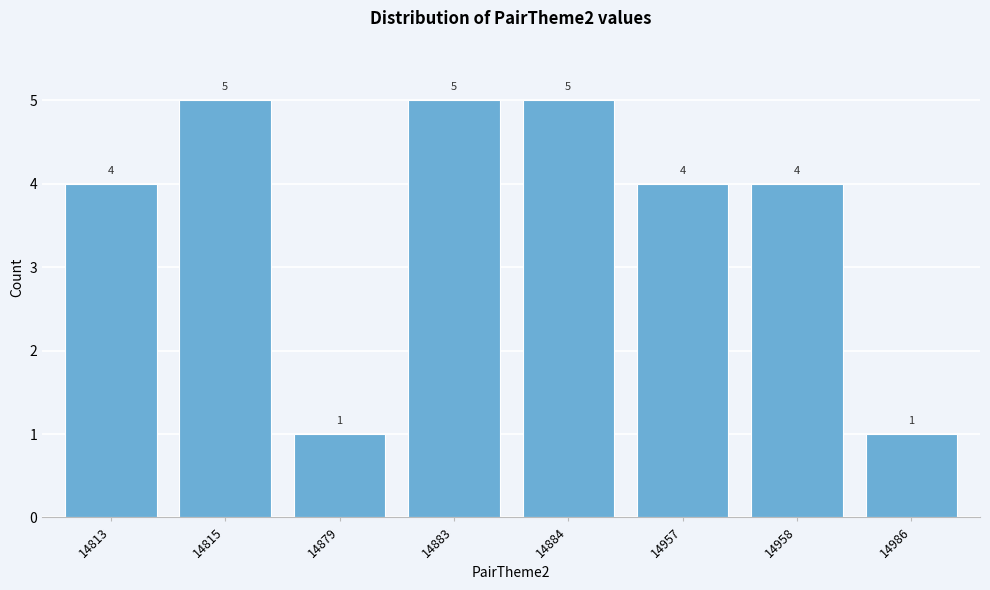

Reading left to right, what are all the values shown in this chart?

14813=4	14815=5	14879=1	14883=5	14884=5	14957=4	14958=4	14986=1